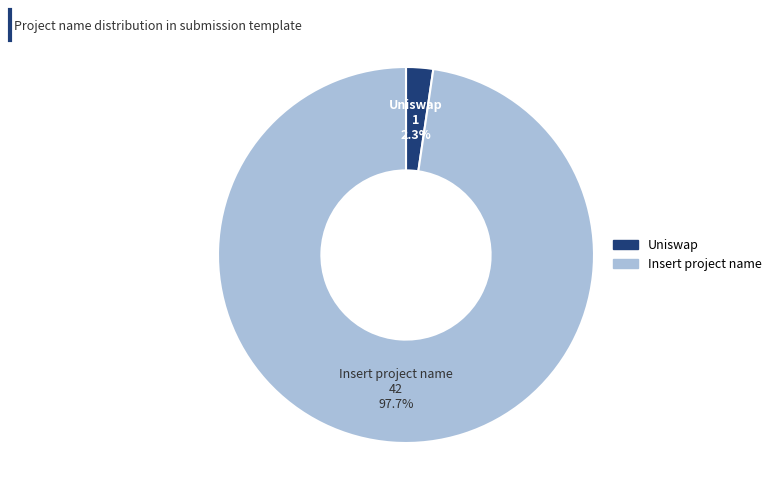

Which category has the biggest portion of the pie?

Insert project name